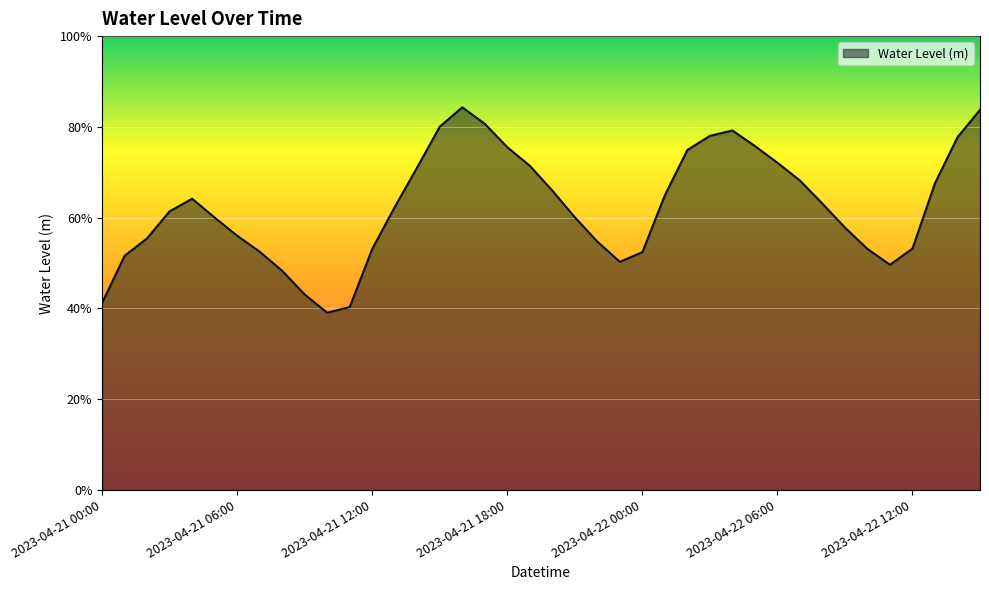

Reading left to right, list all the values displayed in this chart.

0.4	0.5	0.6	0.6	0.6	0.6	0.6	0.5	0.5	0.4	0.4	0.4	0.5	0.6	0.7	0.8	0.8	0.8	0.8	0.7	0.7	0.6	0.5	0.5	0.5	0.6	0.7	0.8	0.8	0.8	0.7	0.7	0.6	0.6	0.5	0.5	0.5	0.7	0.8	0.8